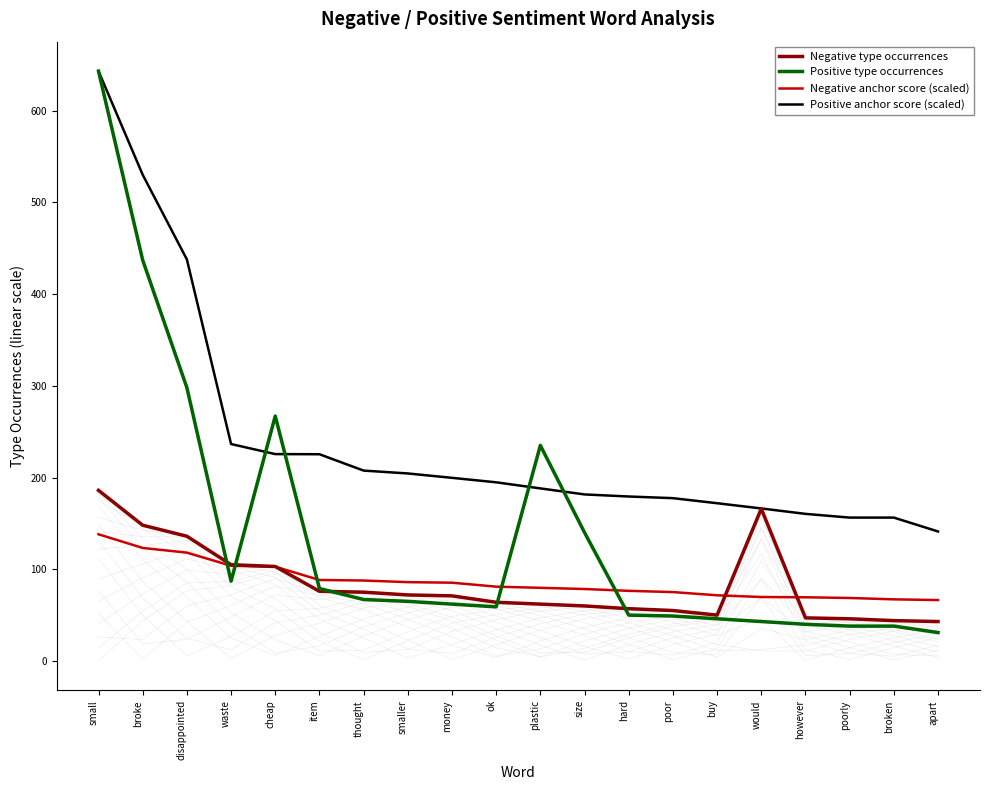

At thought, list the series in order from largest to smallest.

Positive anchor score (scaled), Negative anchor score (scaled), Negative type occurrences, Positive type occurrences